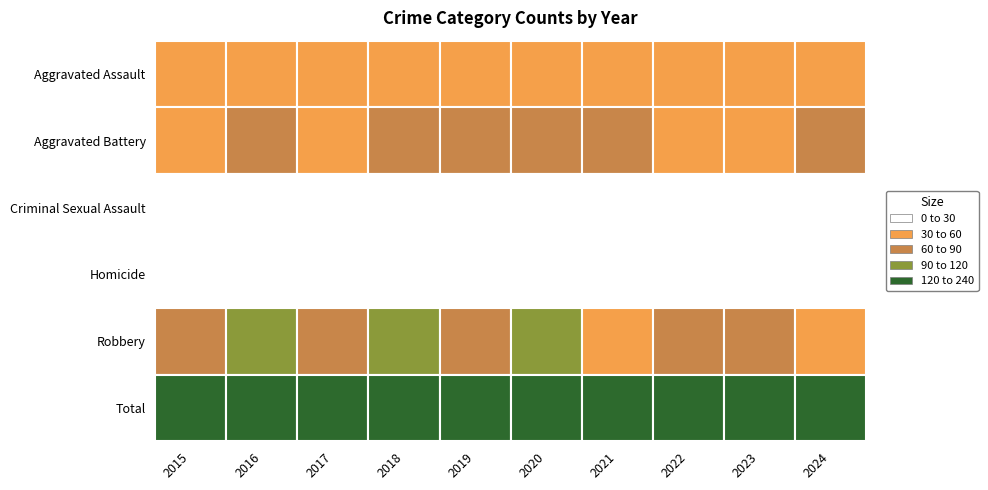

Is the value of Aggravated Battery at 2024 greater than the value of Total at 2020?

No